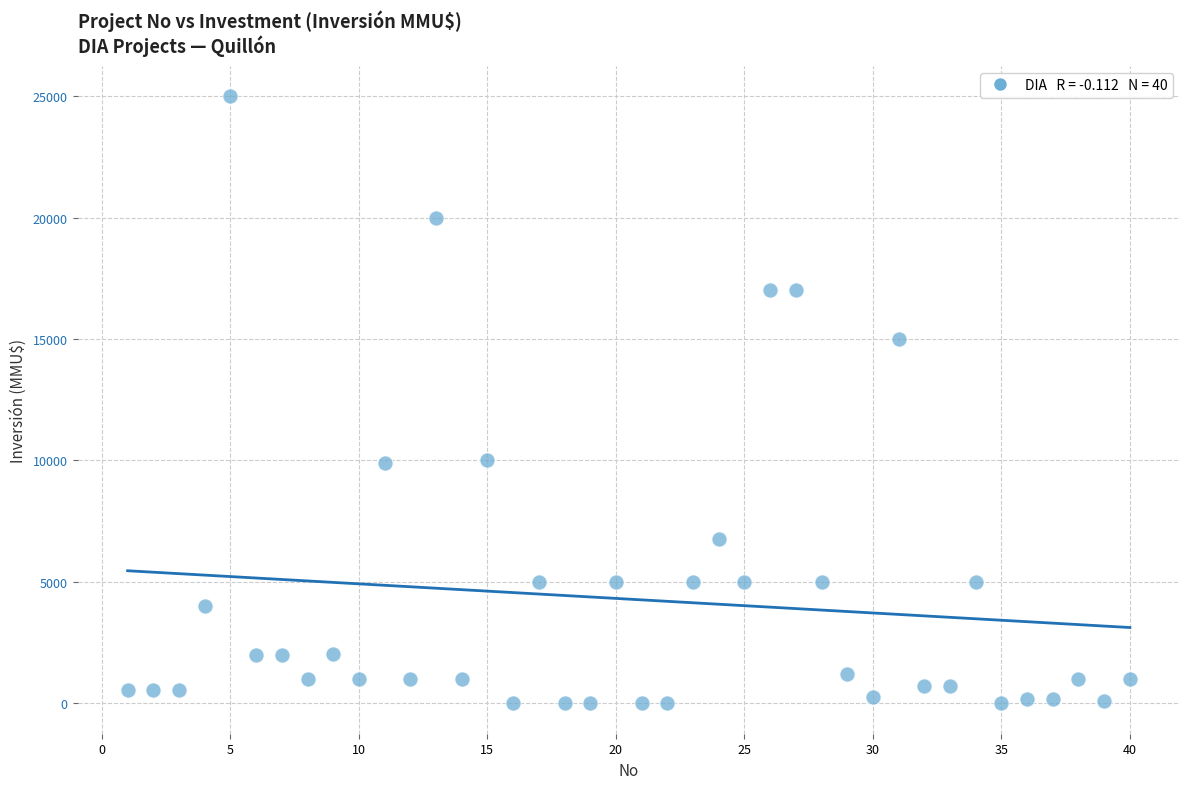

What is the range of Y values (max minus min)?

25000